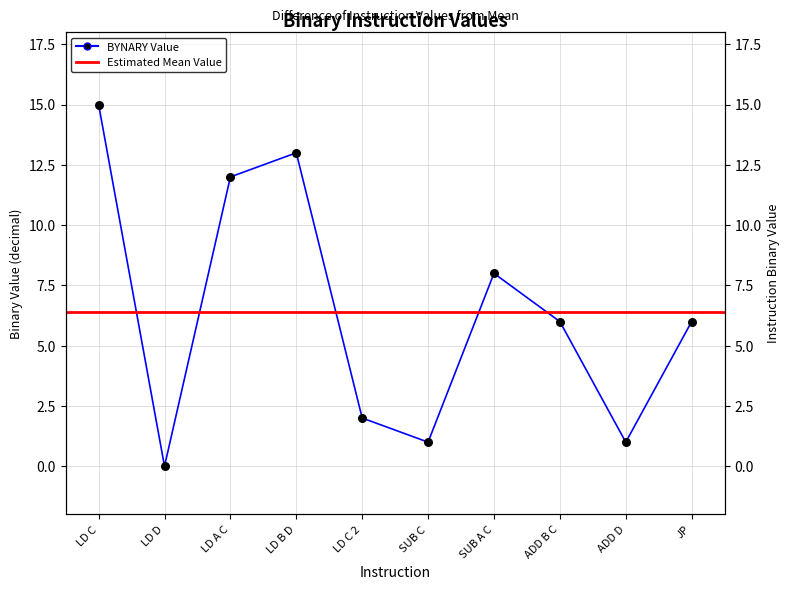

Between ADD B C and SUB C, which is larger?

ADD B C